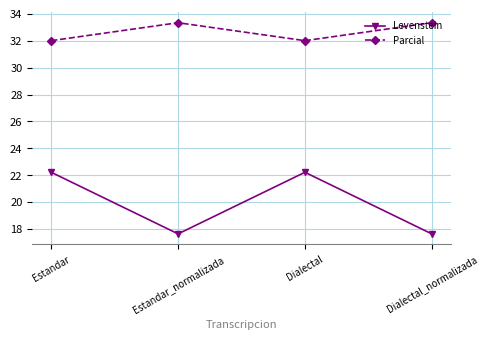

At how many categories does at least one series exceed 28?

4